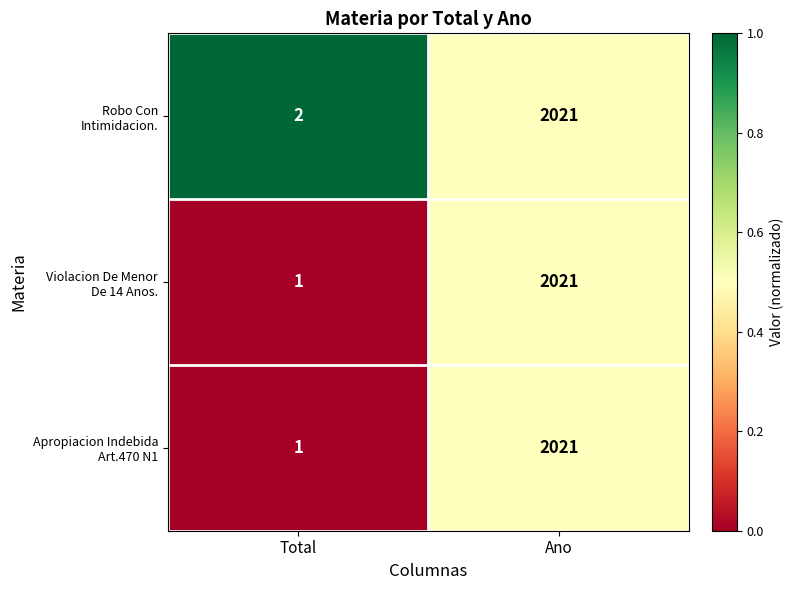

What is the total value across all series at Ano?

6063